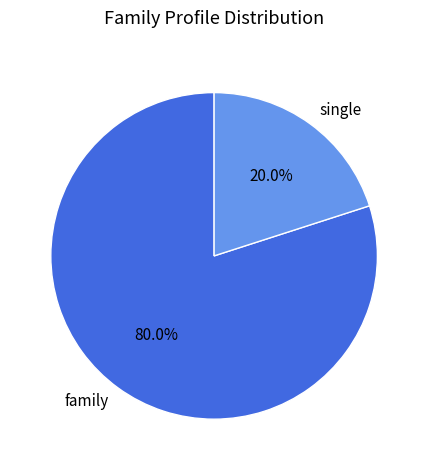

What percentage is NOT represented by single?

80.0%